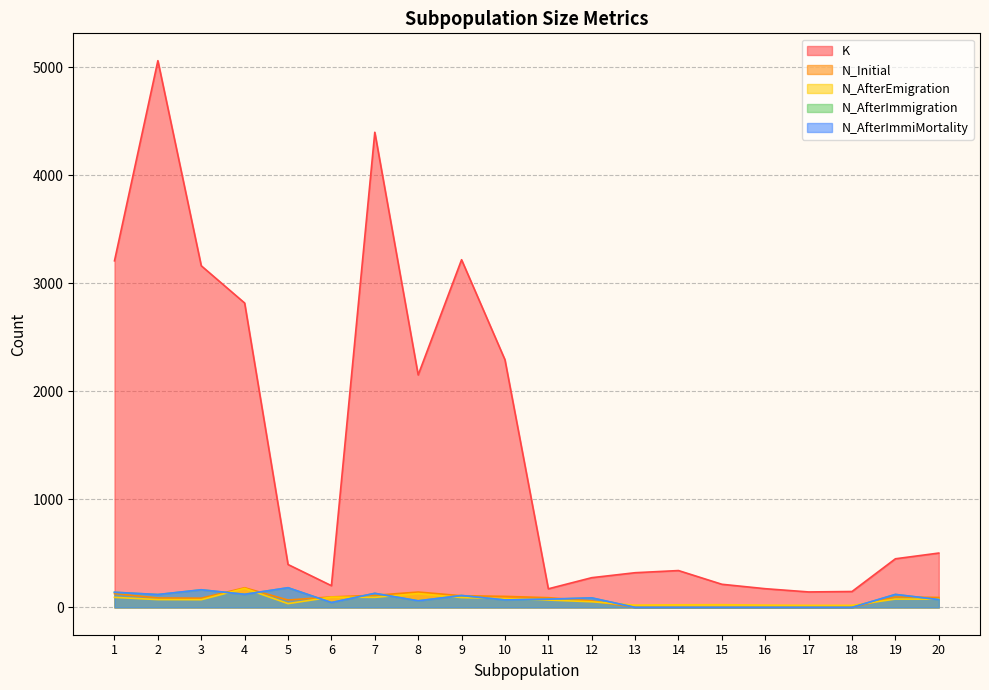

True or false: N_AfterImmiMortality has a value of 0 at 14.

True